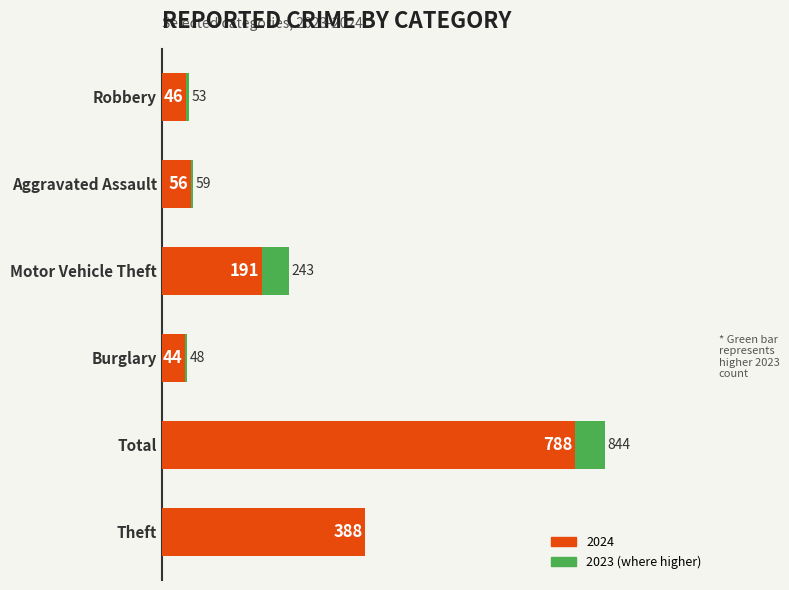

Where is the data nearest to the value 416?

Theft